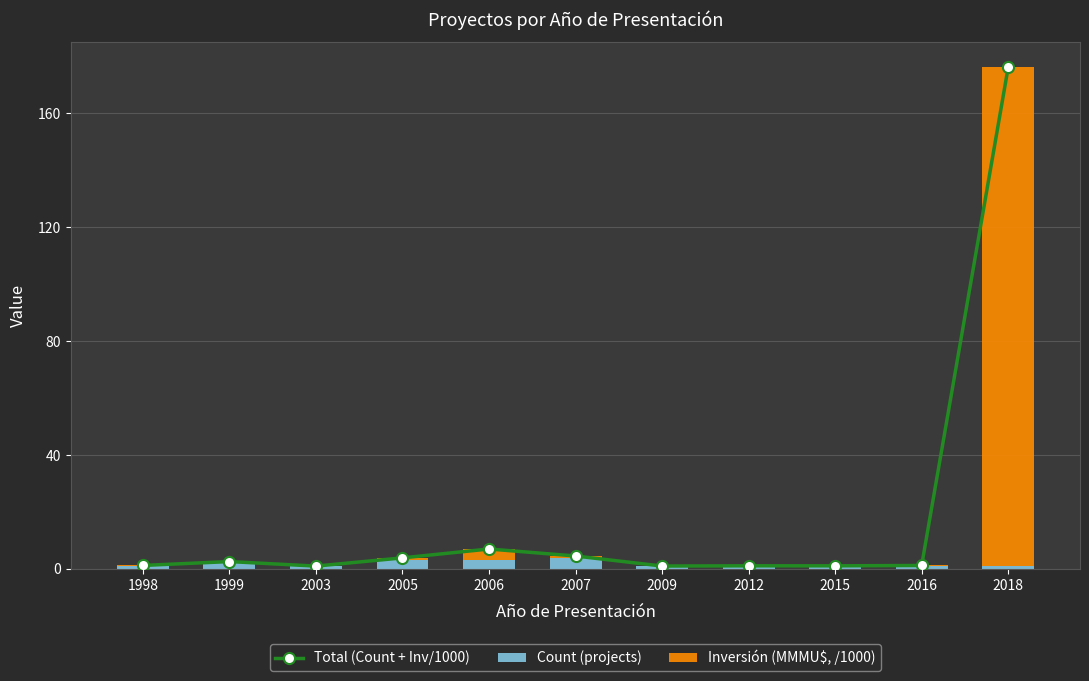

Count the number of data series in this chart.

3